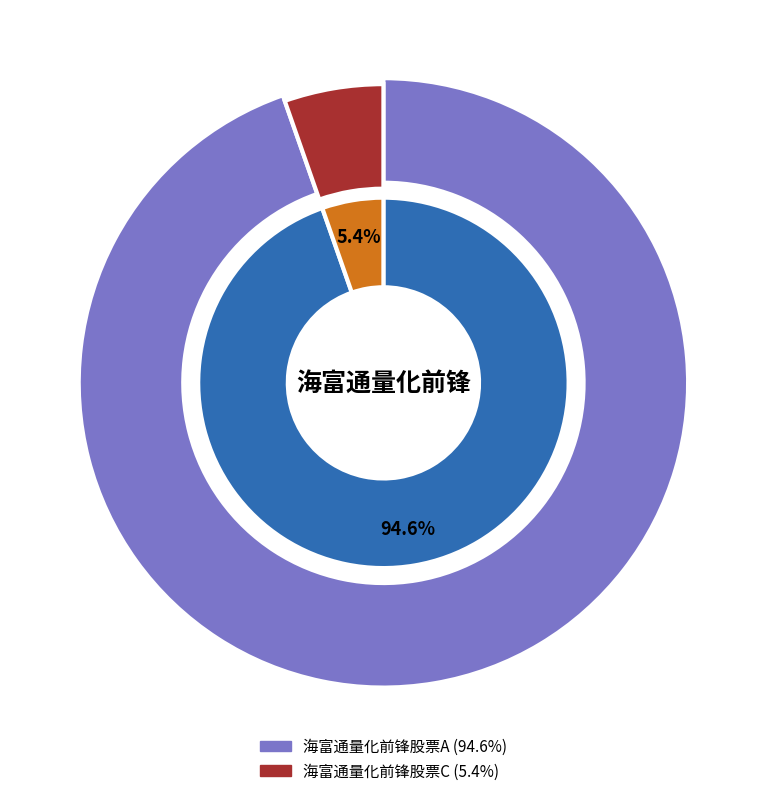

To the nearest percent, what is the difference between the 海富通量化前锋股票A and 海富通量化前锋股票C slice percentages?

89%